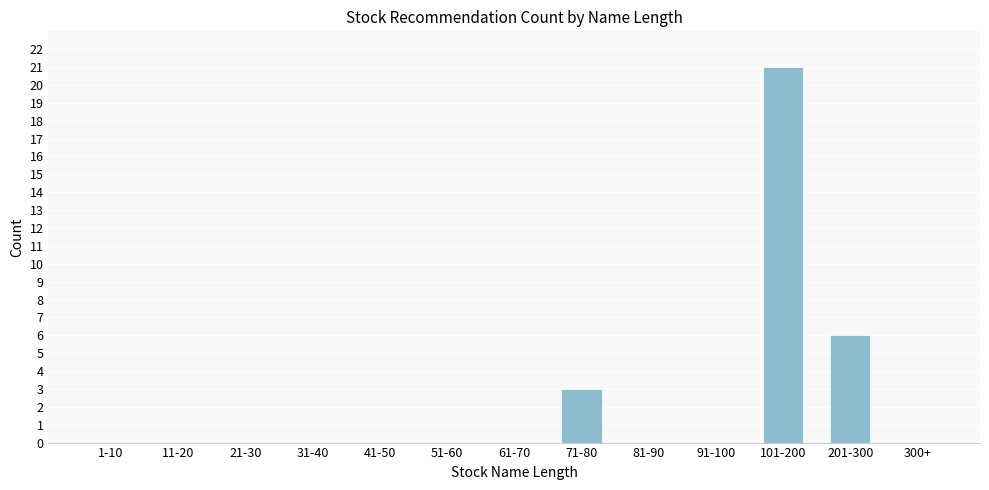

Reading right to left, what are all the values shown in this chart?

300+=0	201-300=6	101-200=21	91-100=0	81-90=0	71-80=3	61-70=0	51-60=0	41-50=0	31-40=0	21-30=0	11-20=0	1-10=0